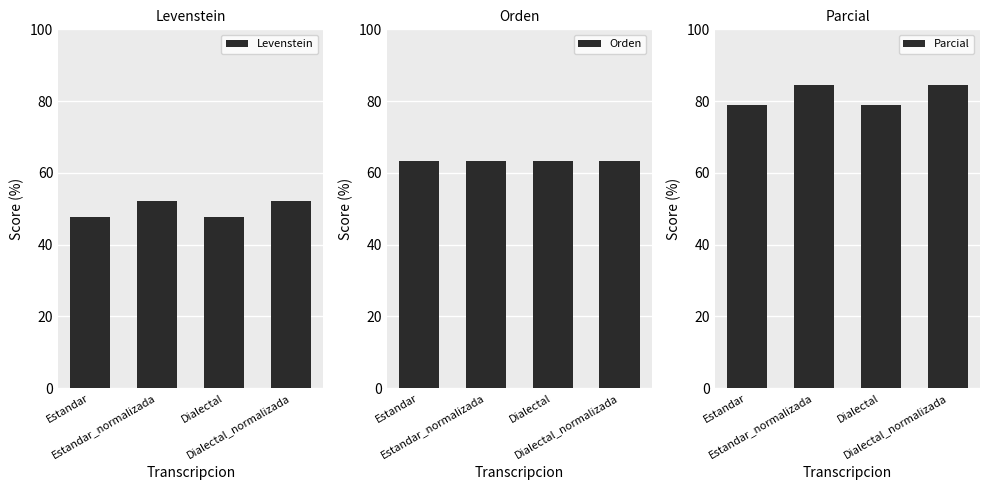

What are all the series names shown in the legend?

Levenstein, Orden, Parcial